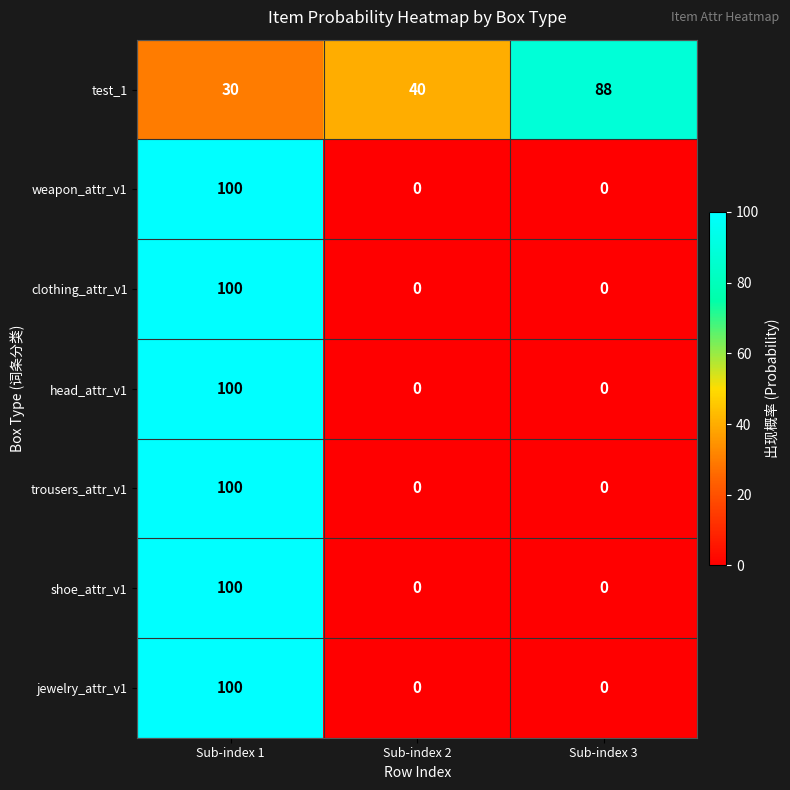

What is the maximum value shown in the chart?

100